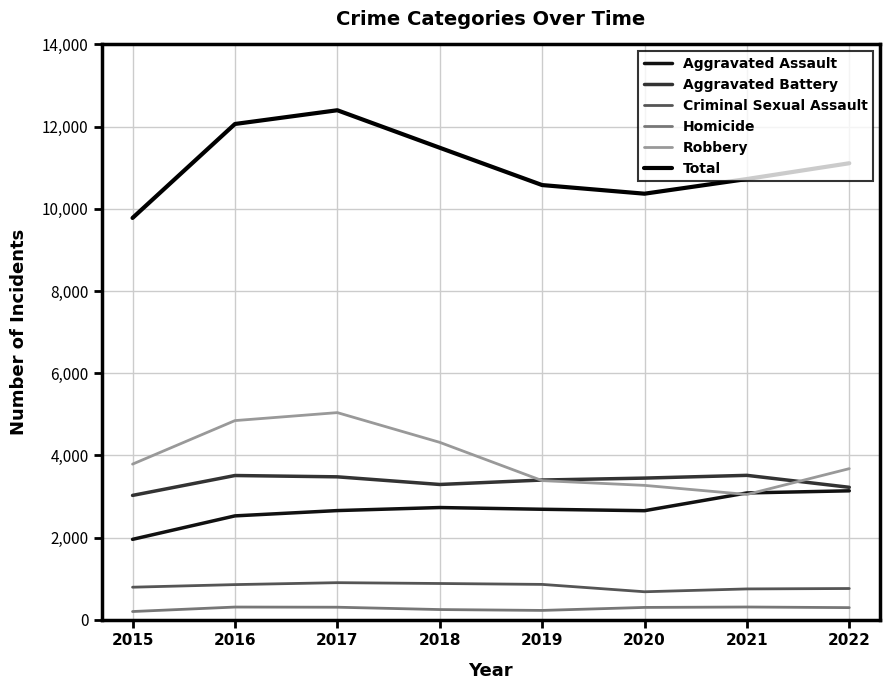

How many distinct data groups are displayed?

6